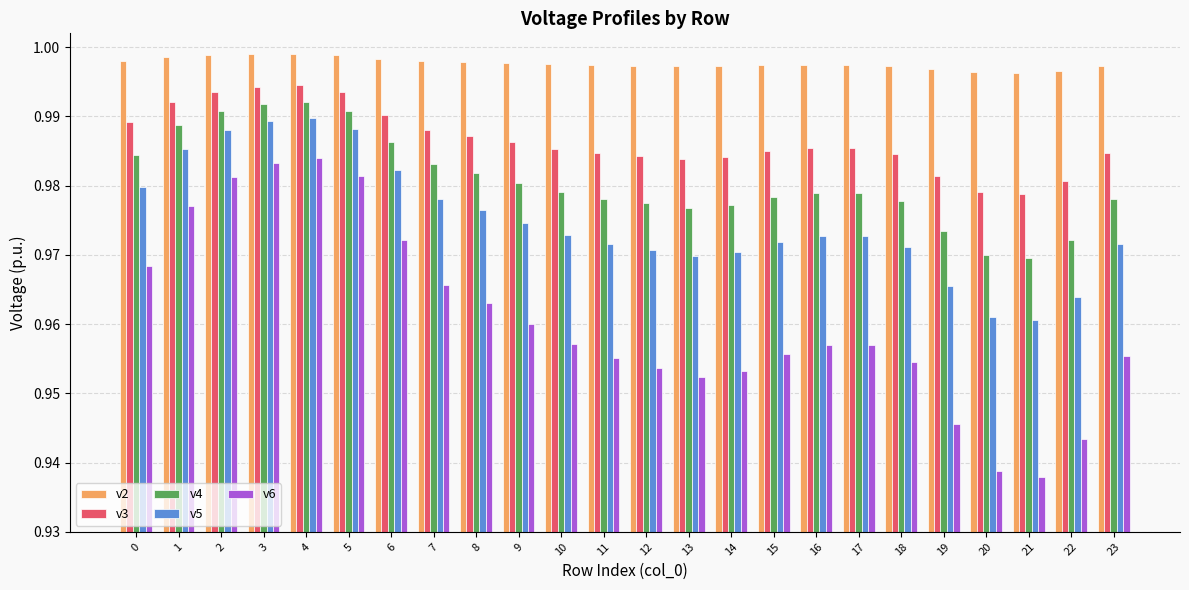

Rank the series by their maximum value, from lowest to highest.

v6, v5, v4, v3, v2